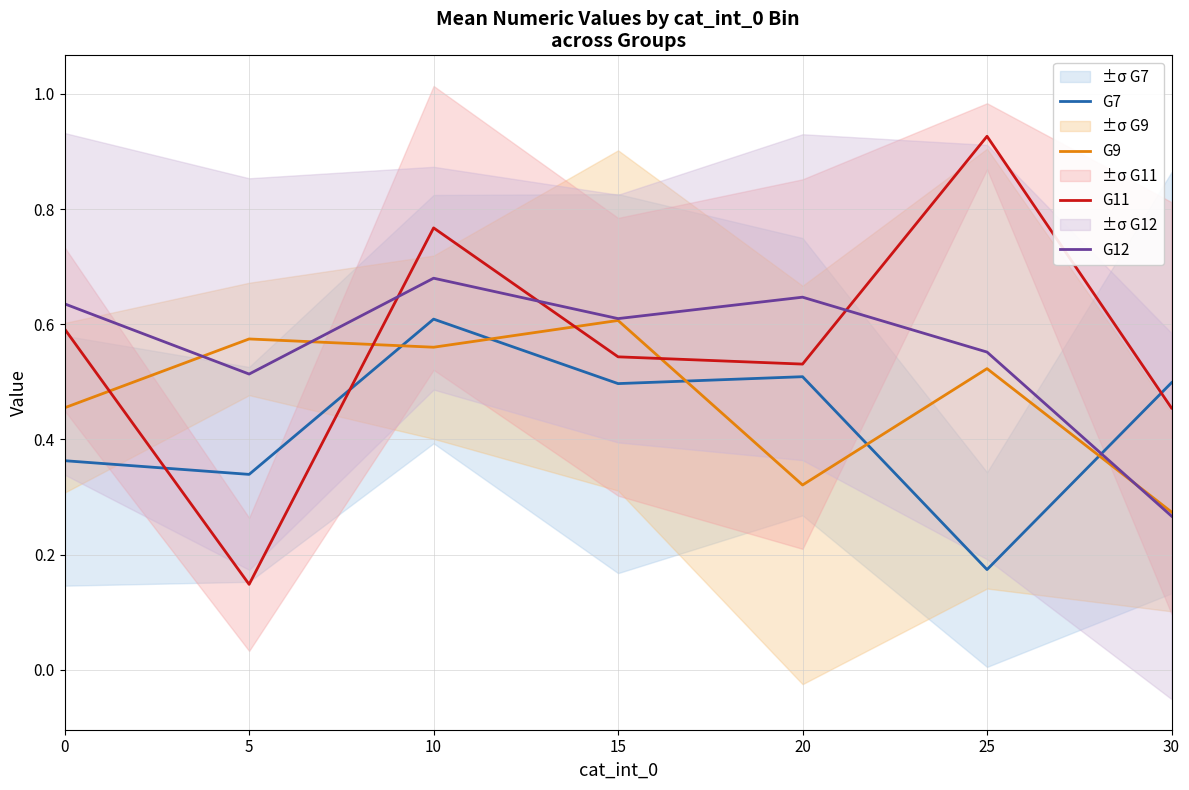

Reading right to left, transcribe all the data shown in this chart.

G7: 0.5	0.2	0.5	0.5	0.6	0.3	0.4
G9: 0.3	0.5	0.3	0.6	0.6	0.6	0.5
G11: 0.5	0.9	0.5	0.5	0.8	0.1	0.6
G12: 0.3	0.6	0.6	0.6	0.7	0.5	0.6